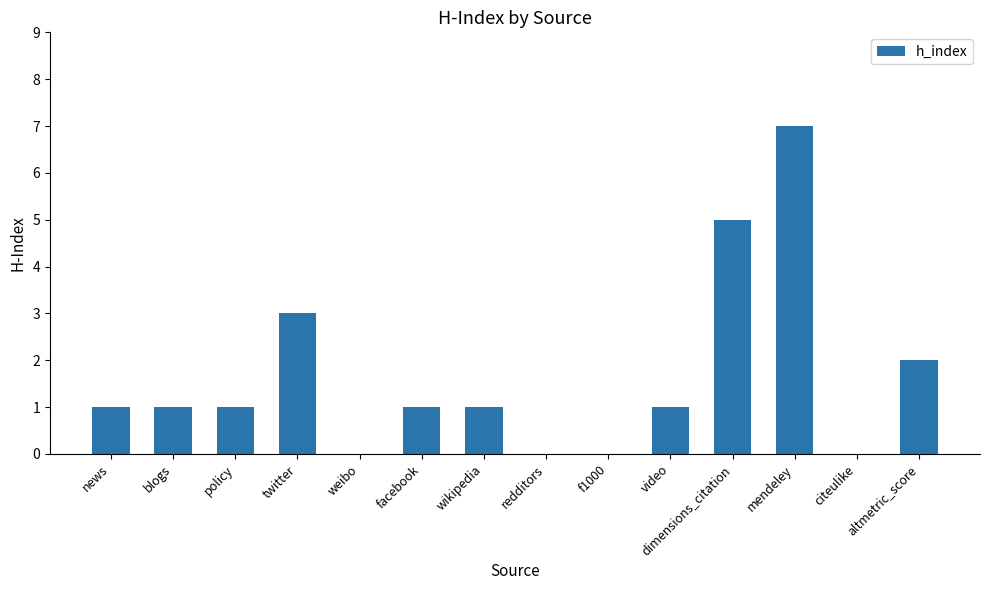

Is it true that the value at citeulike is -5?

False